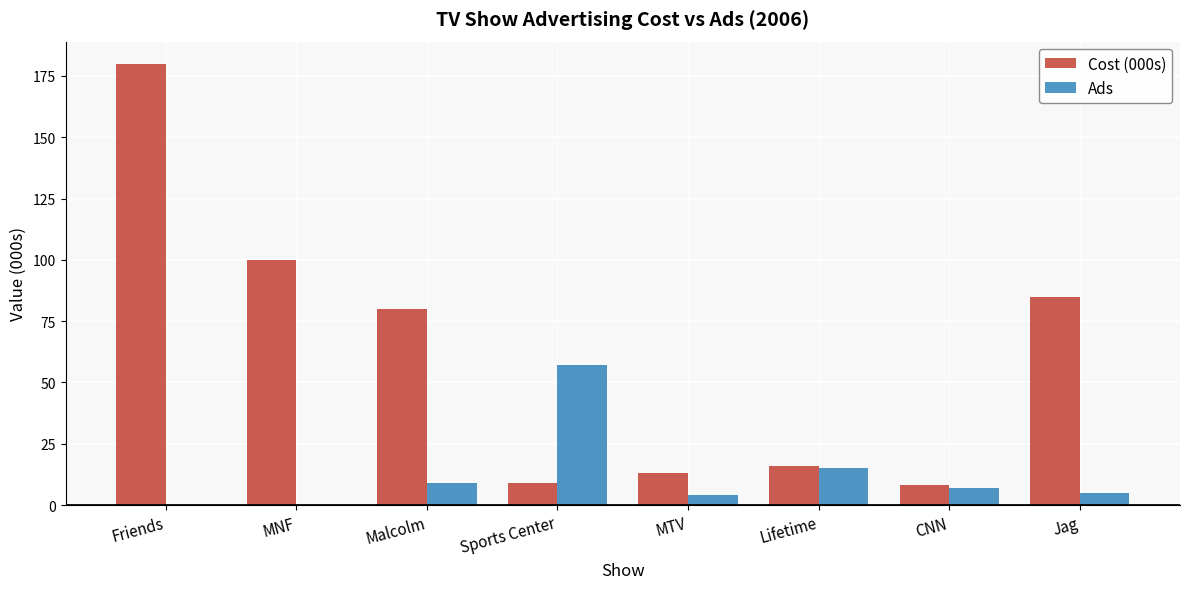

Which series has the largest total across all categories?

Cost (000s)